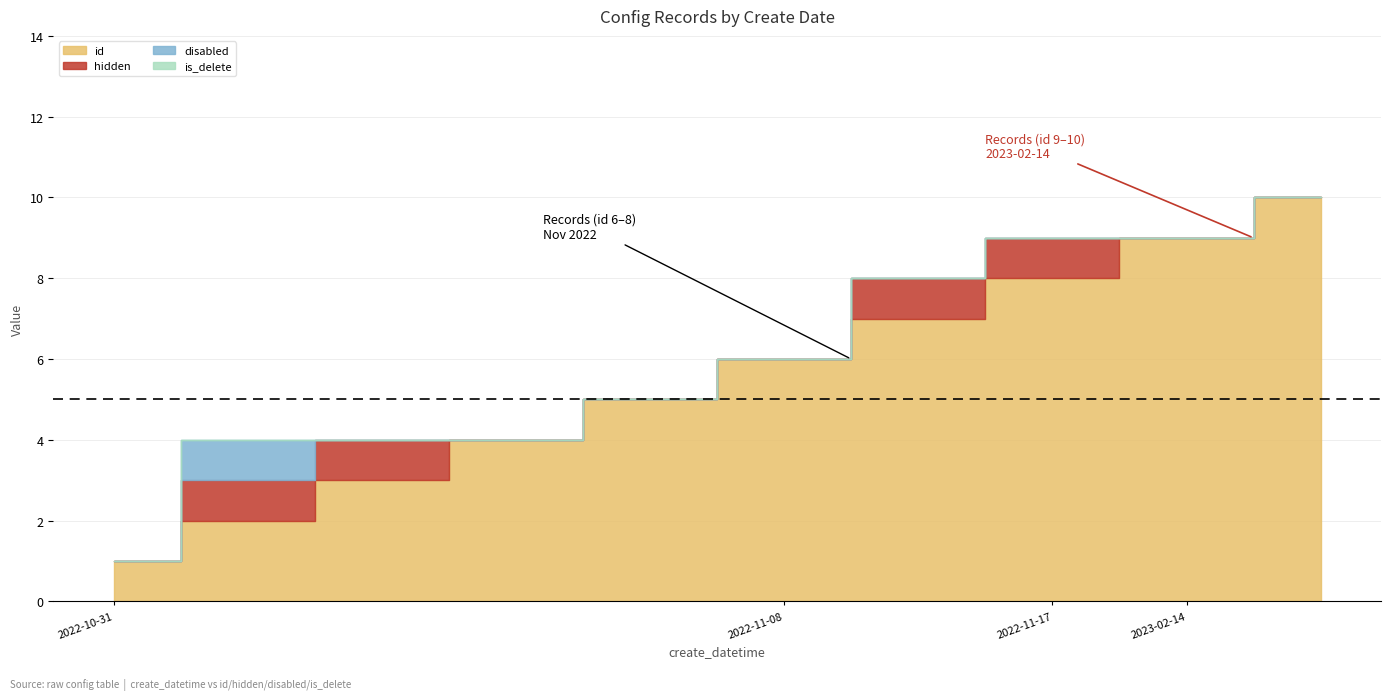

True or false: id and is_delete cross at least once.

False